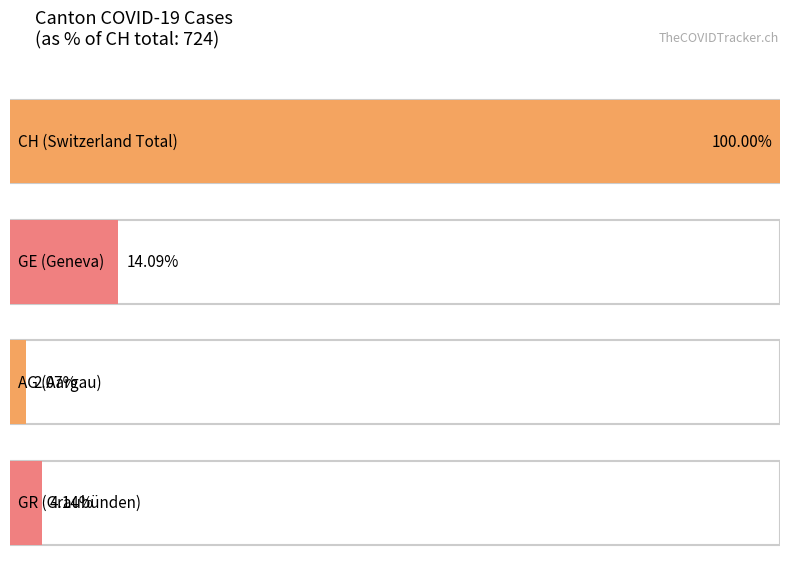

List the series in order of their peak value, highest first.

CH, GE, GR, AG